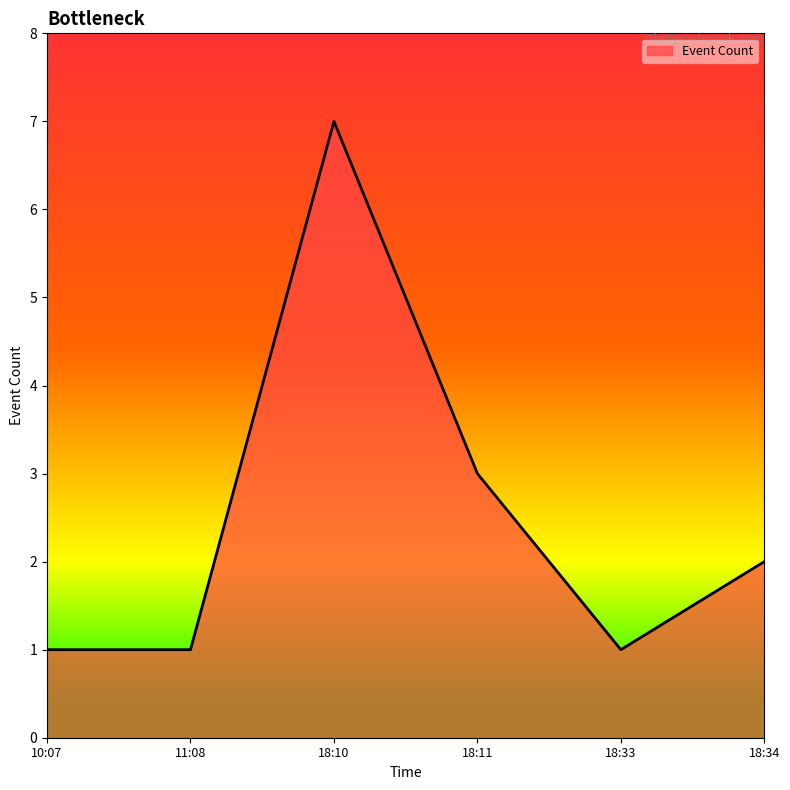

How many interior local peaks (higher than both neighbors) does the data have?

1